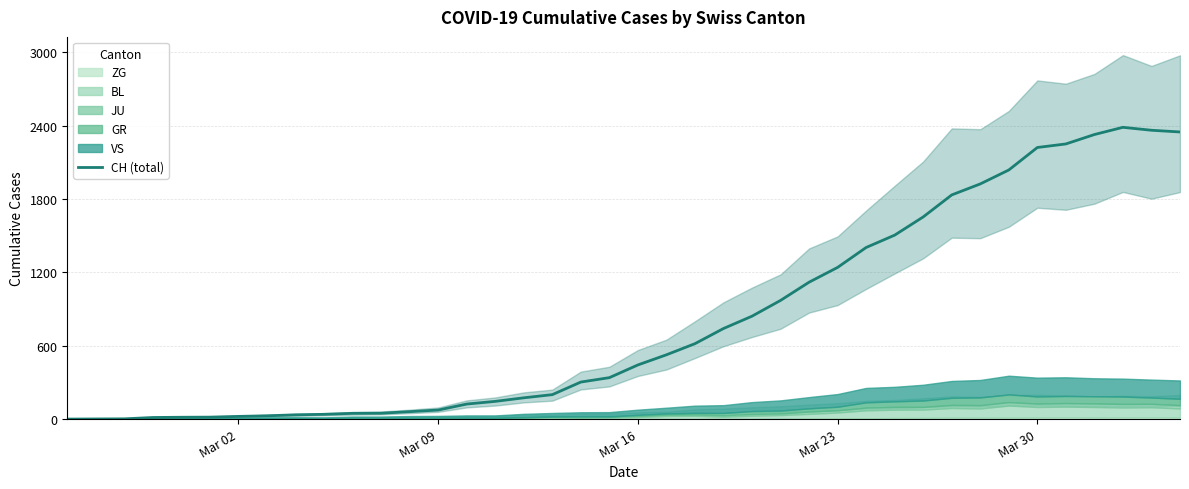

Is it true that the value at 22 is 302?

False